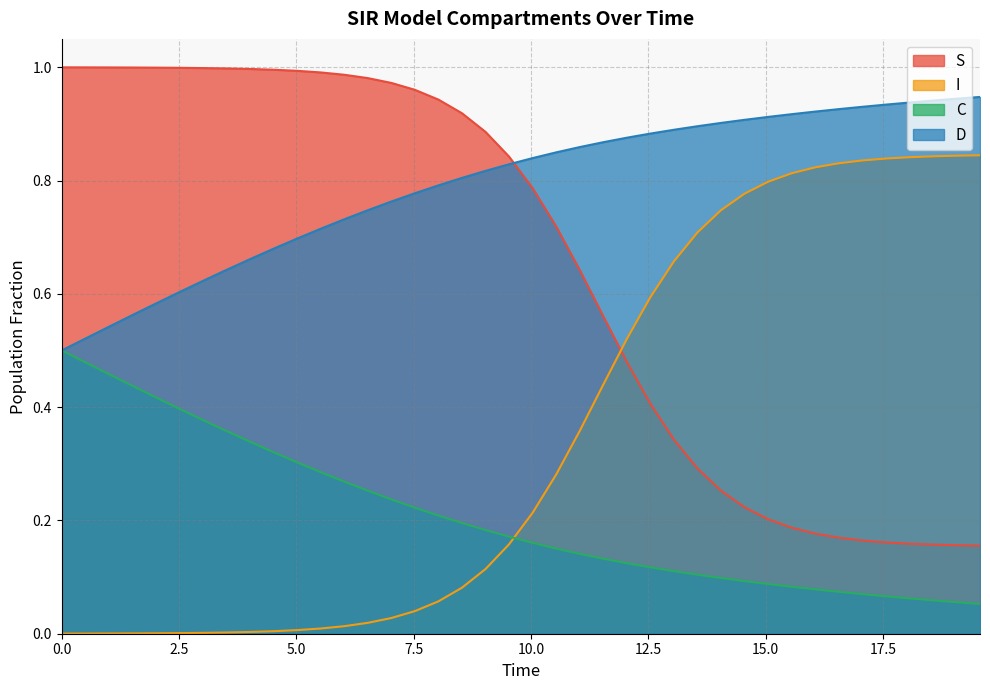

How many times do I and C cross each other?

1